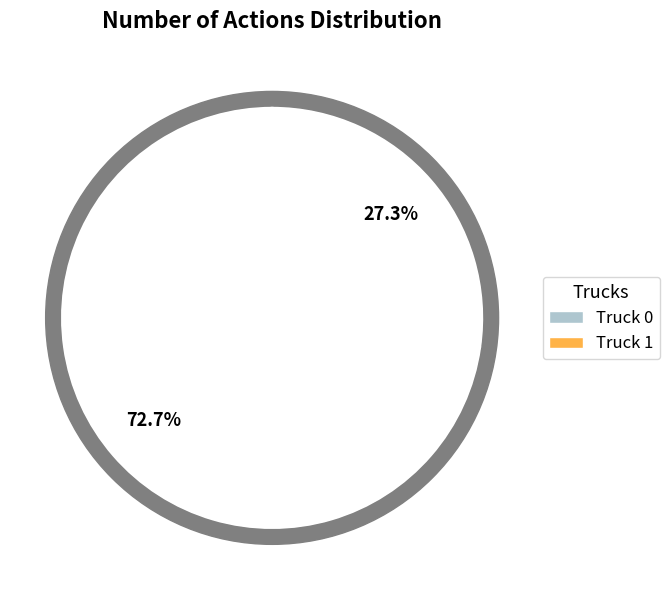

What percentage is the Truck 1 slice, to the nearest percent?

27%